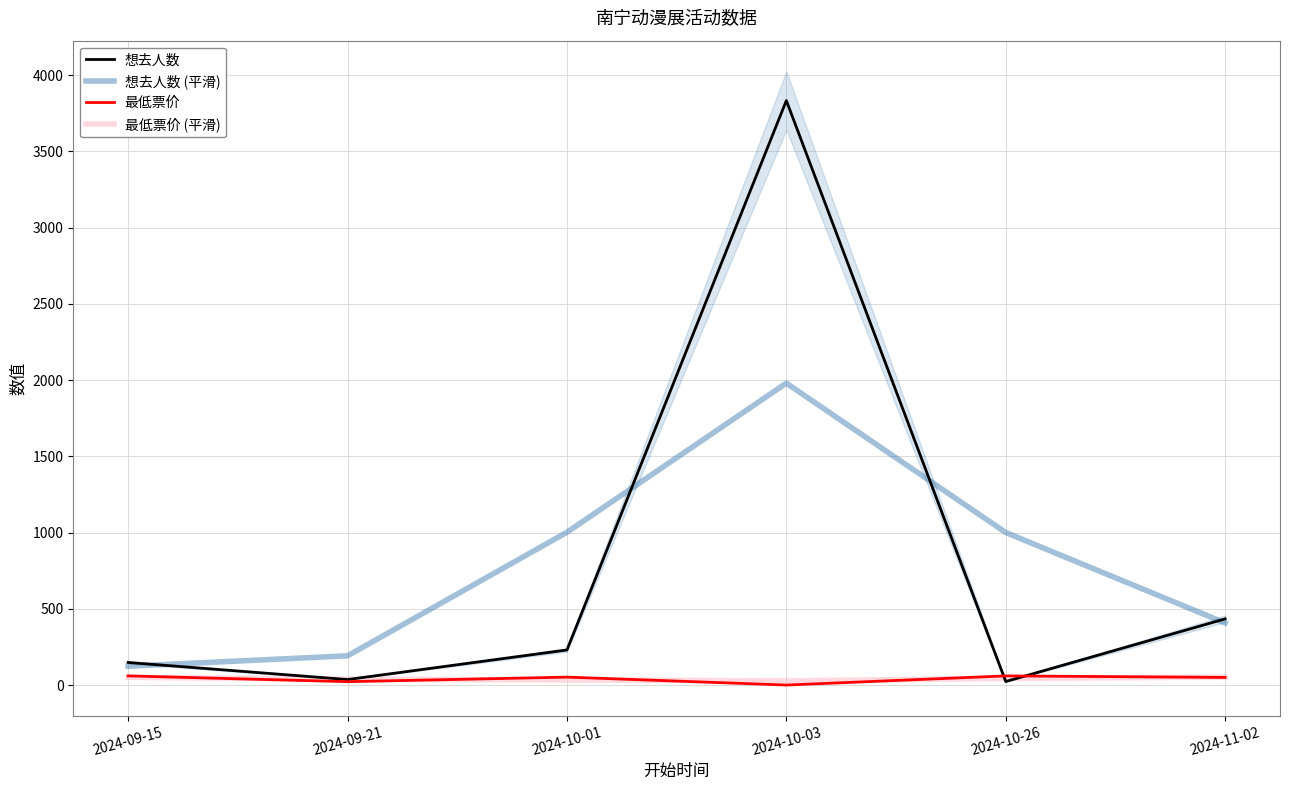

The value of 最低票价 at 2024-09-21 is 31.6. True or false?

False